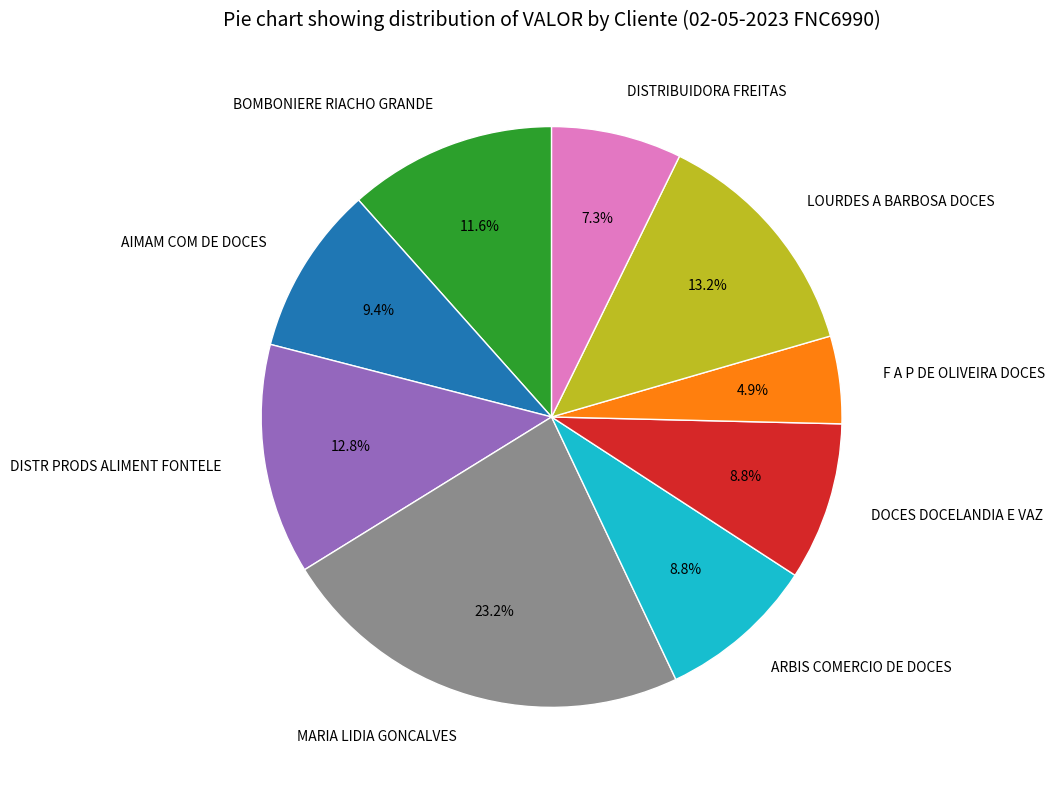

What percentage is the DISTR PRODS ALIMENT FONTELE slice, to the nearest percent?

13%